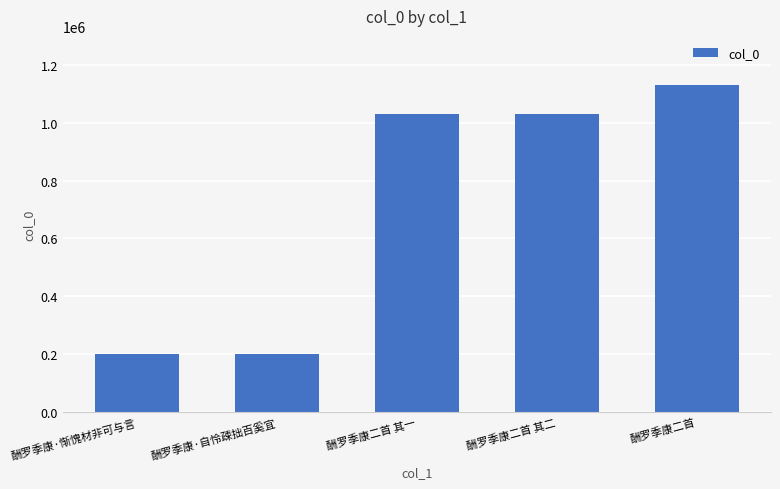

Read the value at 酬罗季康·惭愧材非可与言.

198771